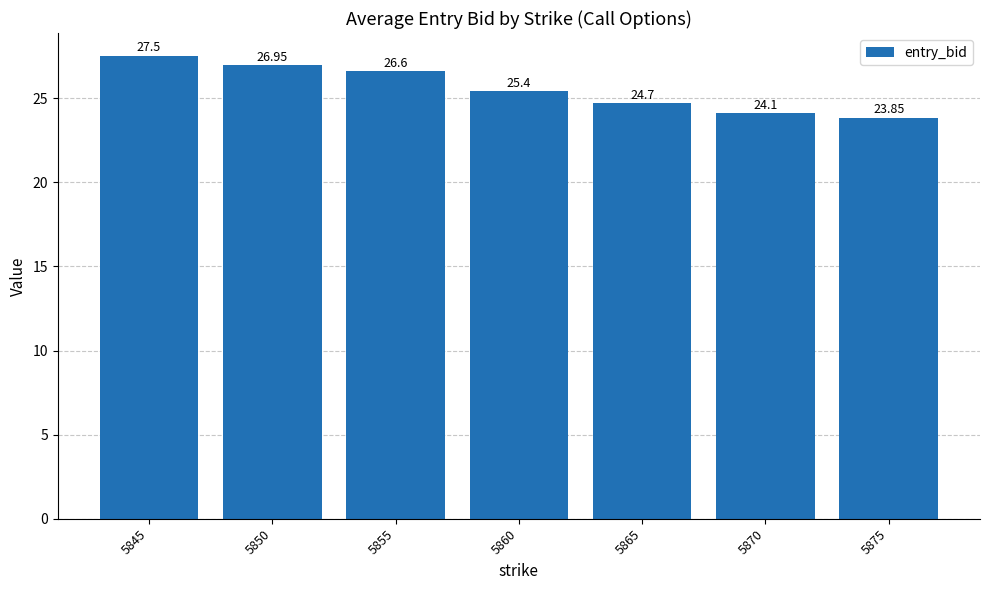

What is the value of the 4th bar from the left?

25.4